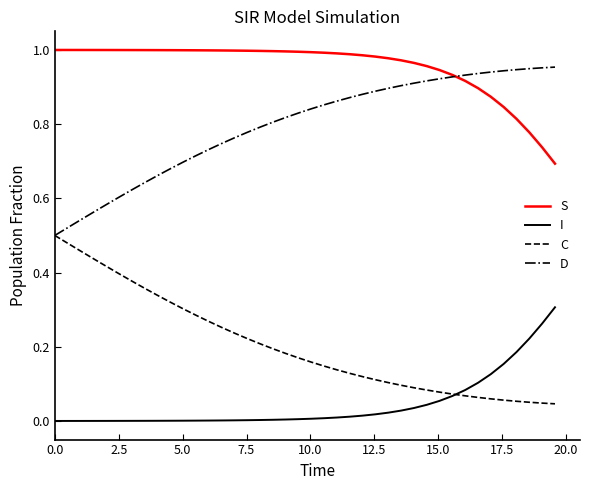

What are all the series names shown in the legend?

S, I, C, D